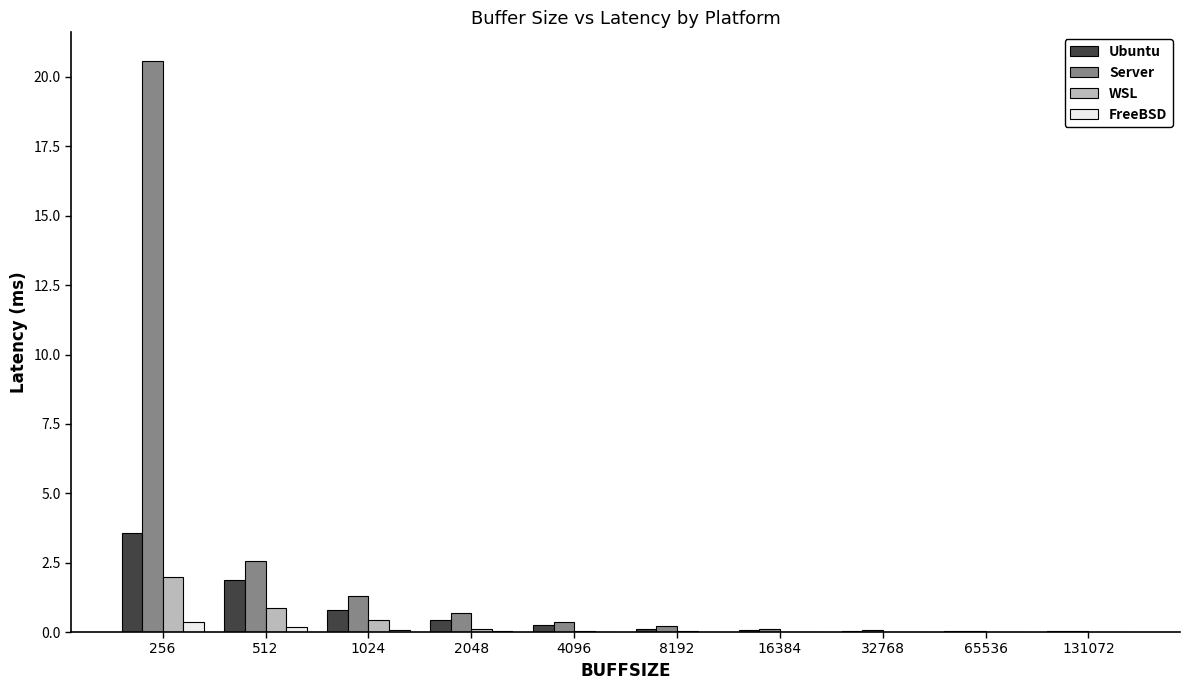

The Server series shows 0.3 at 4096. True or false?

True